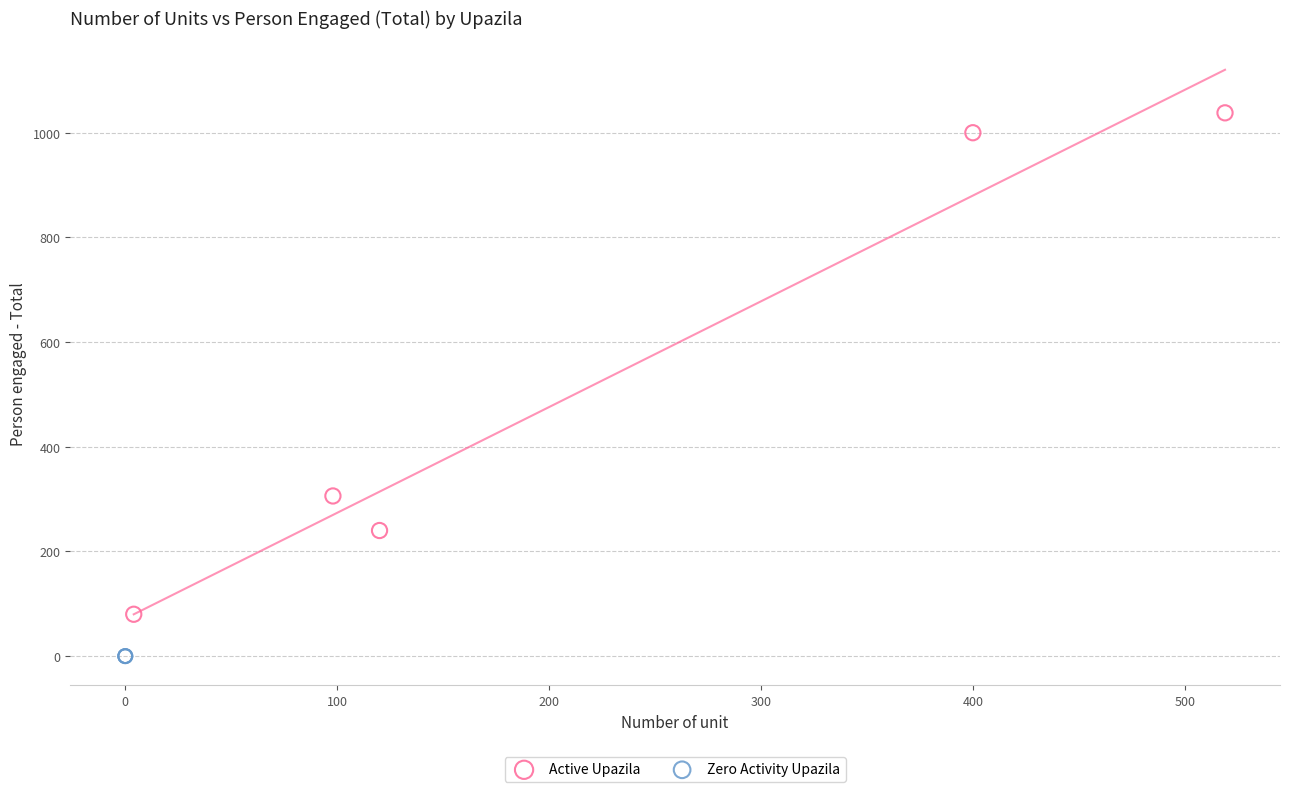

Which series contains the lowest Y value?

Zero Activity Upazila